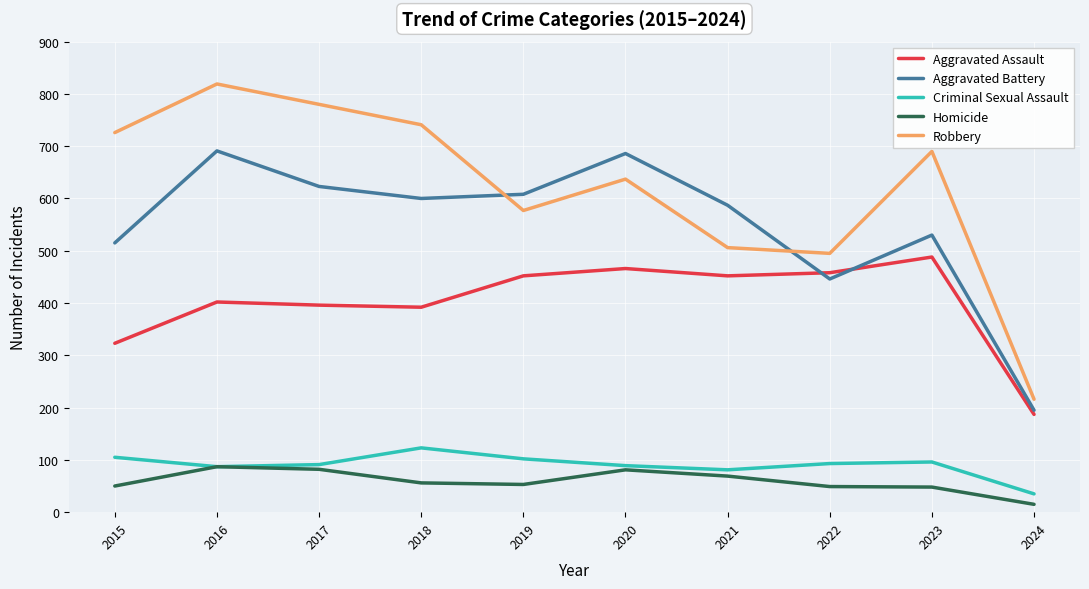

True or false: Aggravated Assault and Homicide intersect in this chart.

False